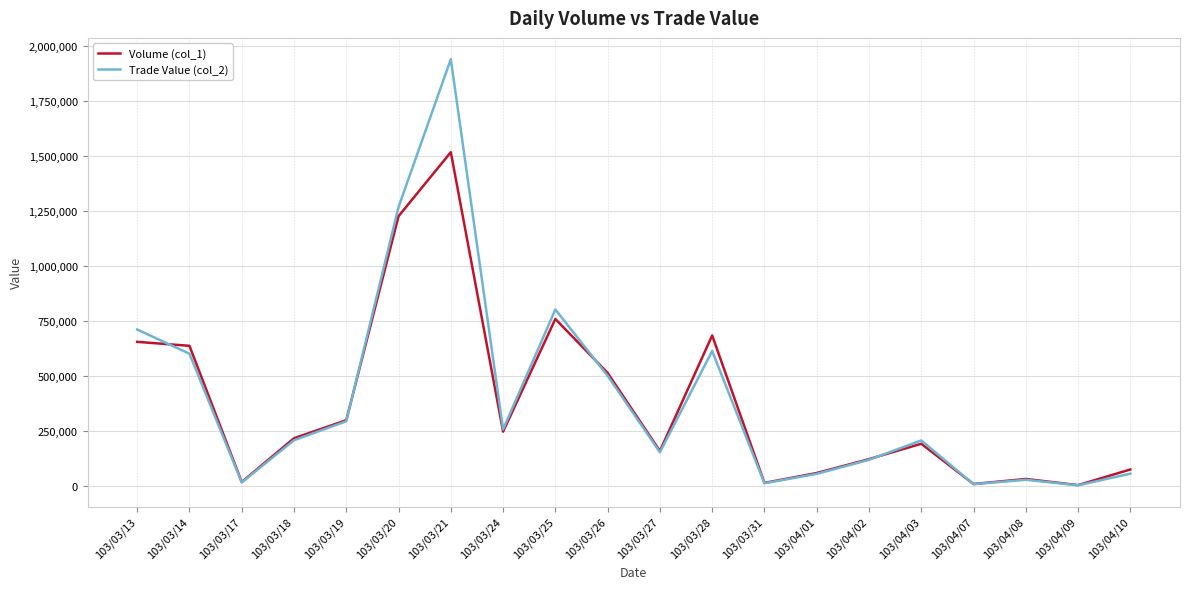

What is the total value across all series at 103/03/31?

28350